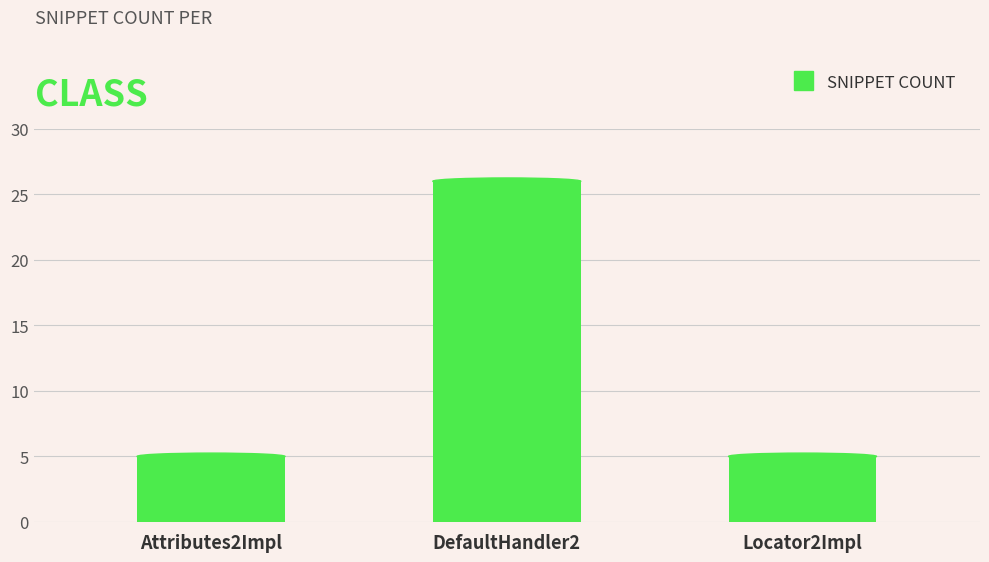

Reading left to right, extract all data points from this chart.

5	26	5